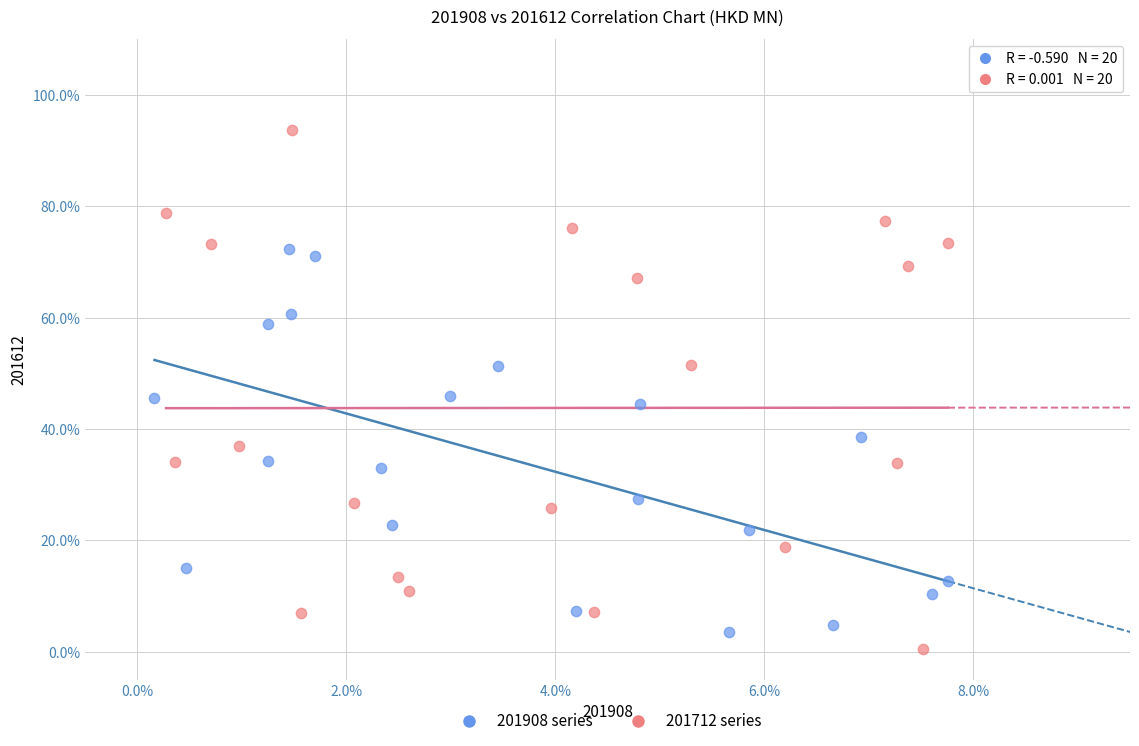

What are all the series names shown in the legend?

201908 series, 201712 series